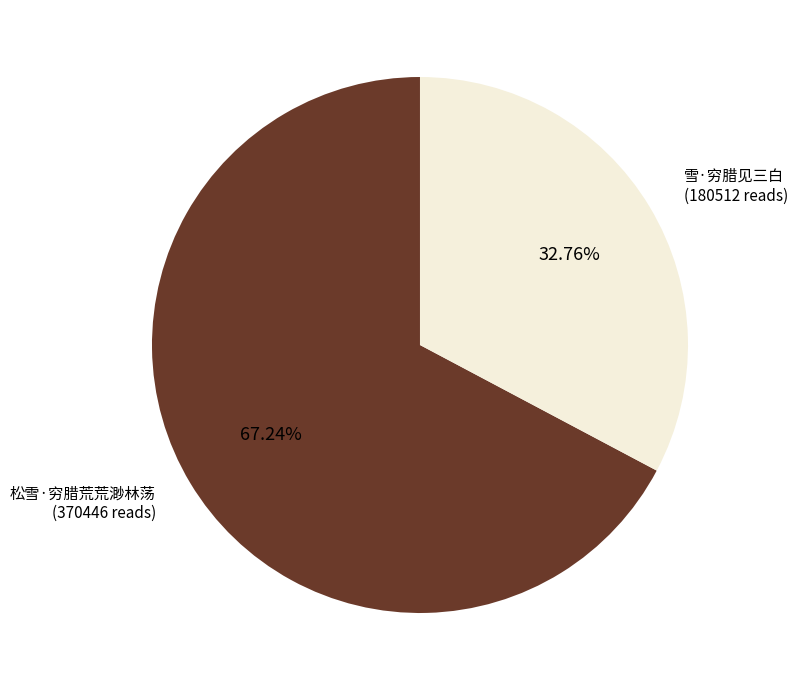

To the nearest percent, what portion does 松雪·穷腊荒荒渺林荡 represent?

67%